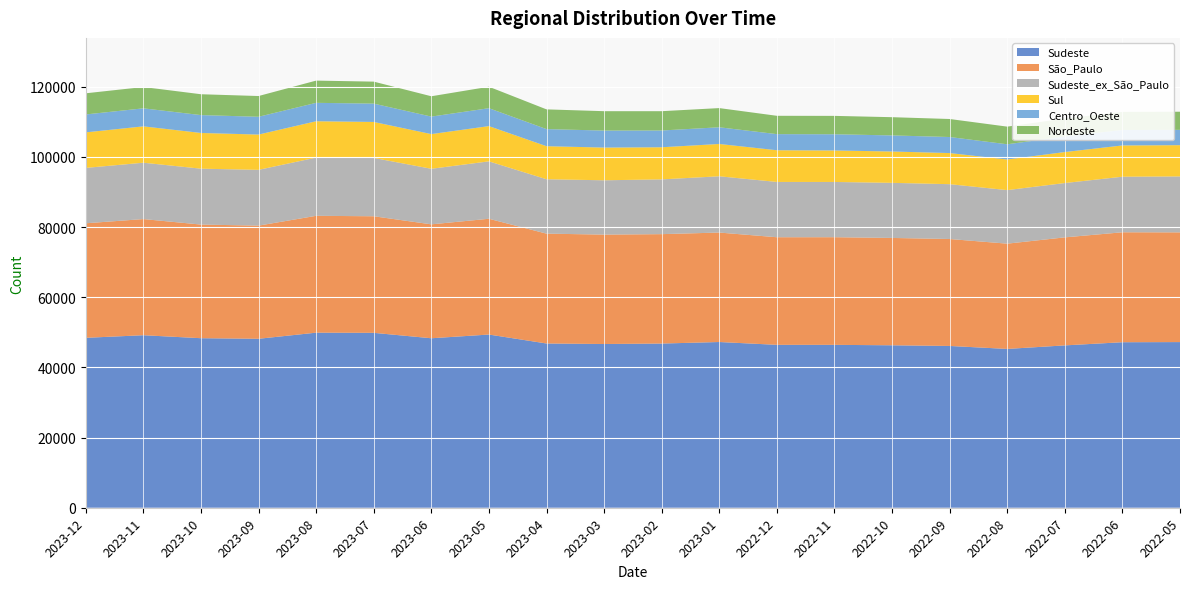

Reading left to right, list all the values displayed in this chart.

Sudeste: 2023-12=48424	2023-11=49163	2023-10=48313	2023-09=48147	2023-08=49892	2023-07=49844	2023-06=48298	2023-05=49356	2023-04=46807	2023-03=46659	2023-02=46789	2023-01=47228	2022-12=46423	2022-11=46421	2022-10=46293	2022-09=46104	2022-08=45258	2022-07=46266	2022-06=47168	2022-05=47207
São_Paulo: 2023-12=32639	2023-11=33100	2023-10=32383	2023-09=32247	2023-08=33298	2023-07=33221	2023-06=32463	2023-05=32994	2023-04=31304	2023-03=31177	2023-02=31178	2023-01=31193	2022-12=30664	2022-11=30675	2022-10=30592	2022-09=30479	2022-08=29998	2022-07=30784	2022-06=31333	2022-05=31266
Sudeste_ex_São_Paulo: 2023-12=15785	2023-11=16063	2023-10=15930	2023-09=15900	2023-08=16594	2023-07=16623	2023-06=15835	2023-05=16362	2023-04=15503	2023-03=15482	2023-02=15611	2023-01=16035	2022-12=15759	2022-11=15746	2022-10=15701	2022-09=15625	2022-08=15260	2022-07=15482	2022-06=15835	2022-05=15941
Sul: 2023-12=10122	2023-11=10356	2023-10=10176	2023-09=10052	2023-08=10355	2023-07=10252	2023-06=9882	2023-05=10041	2023-04=9415	2023-03=9319	2023-02=9149	2023-01=9209	2022-12=9031	2022-11=8972	2022-10=8931	2022-09=8867	2022-08=8722	2022-07=8833	2022-06=8909	2022-05=8909
Centro_Oeste: 2023-12=5110	2023-11=5139	2023-10=5092	2023-09=5070	2023-08=5248	2023-07=5227	2023-06=4989	2023-05=5105	2023-04=4874	2023-03=4846	2023-02=4781	2023-01=4757	2022-12=4592	2022-11=4617	2022-10=4584	2022-09=4572	2022-08=4339	2022-07=4437	2022-06=4404	2022-05=4367
Nordeste: 2023-12=6026	2023-11=6077	2023-10=5943	2023-09=5911	2023-08=6336	2023-07=6264	2023-06=5793	2023-05=6119	2023-04=5621	2023-03=5524	2023-02=5499	2023-01=5468	2022-12=5224	2022-11=5239	2022-10=5196	2022-09=5134	2022-08=5030	2022-07=5111	2022-06=5153	2022-05=5165